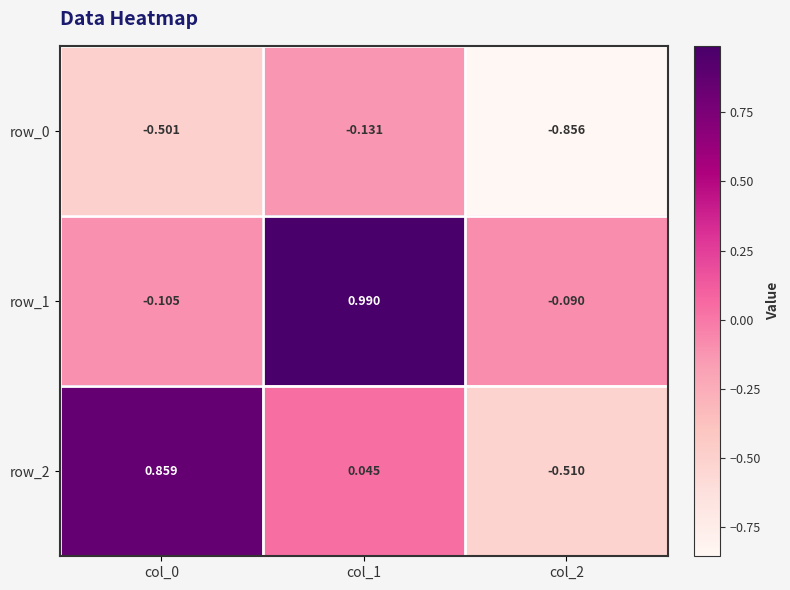

At which category does the chart reach its peak across all series?

col_1